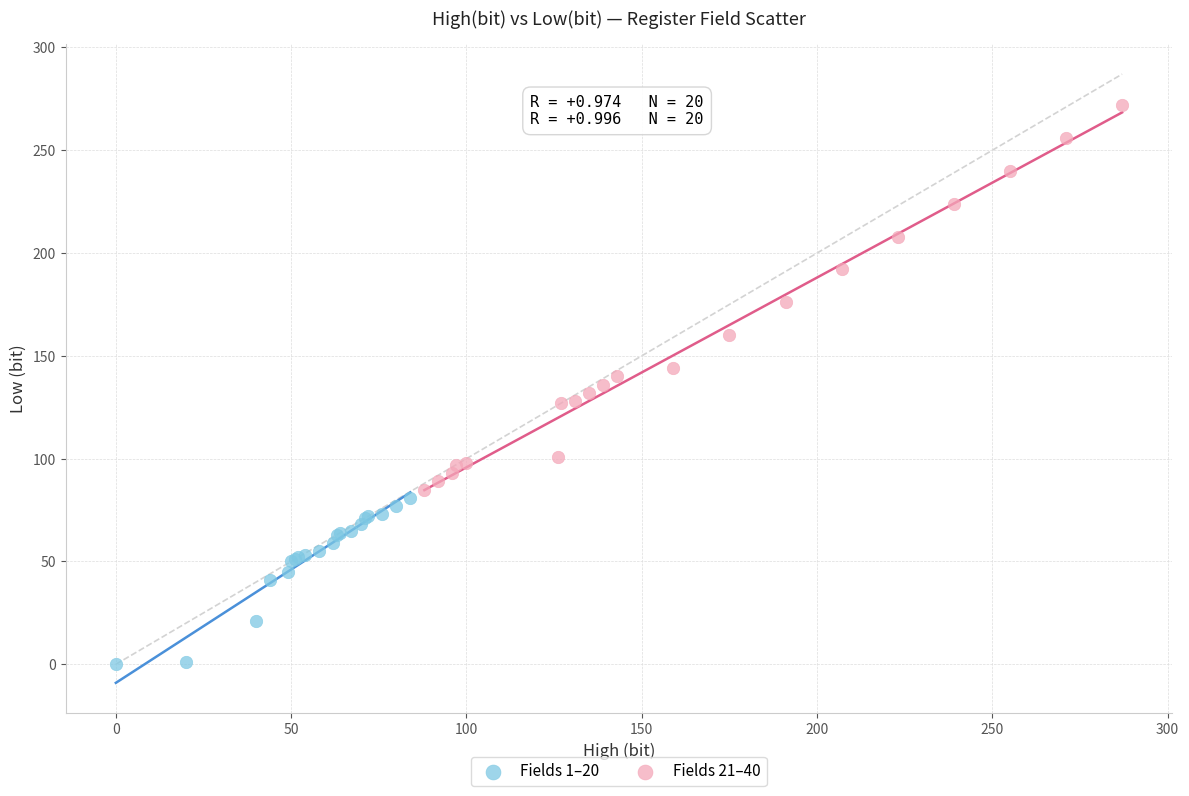

Which series contains the highest Y value?

Fields 21–40